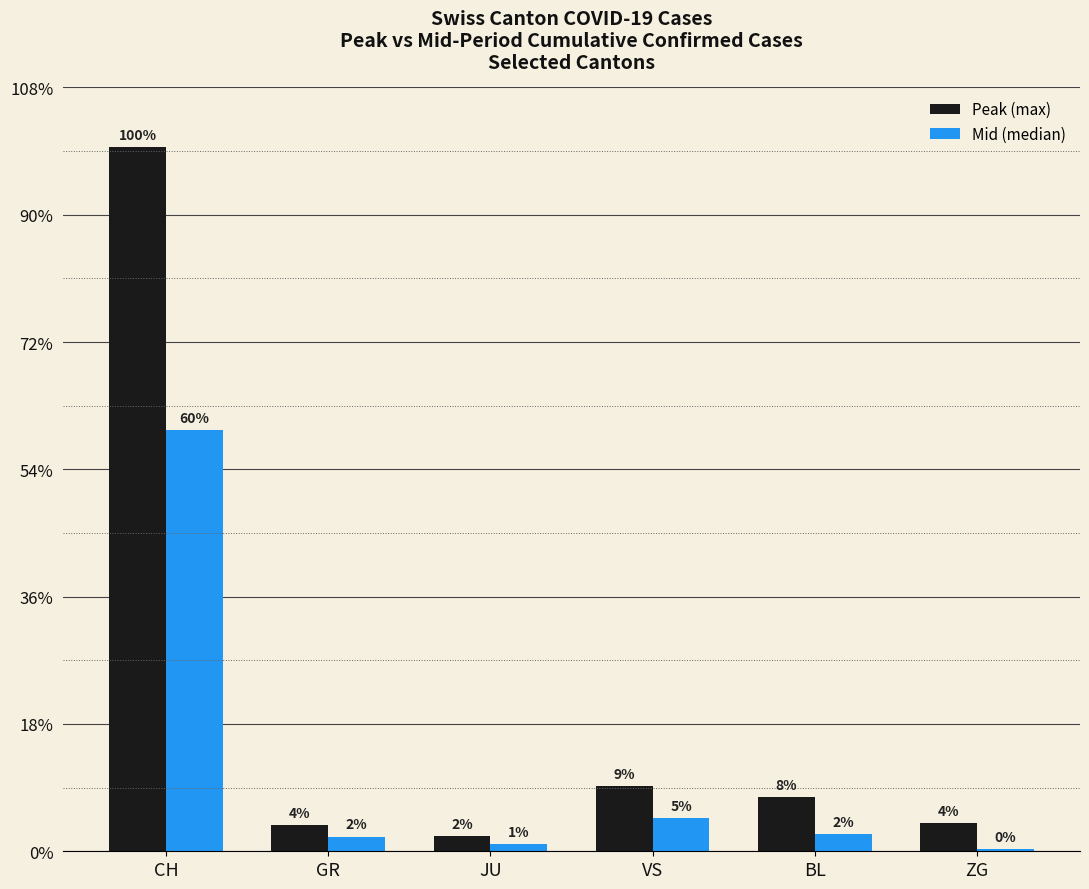

Are the bars horizontal?

No